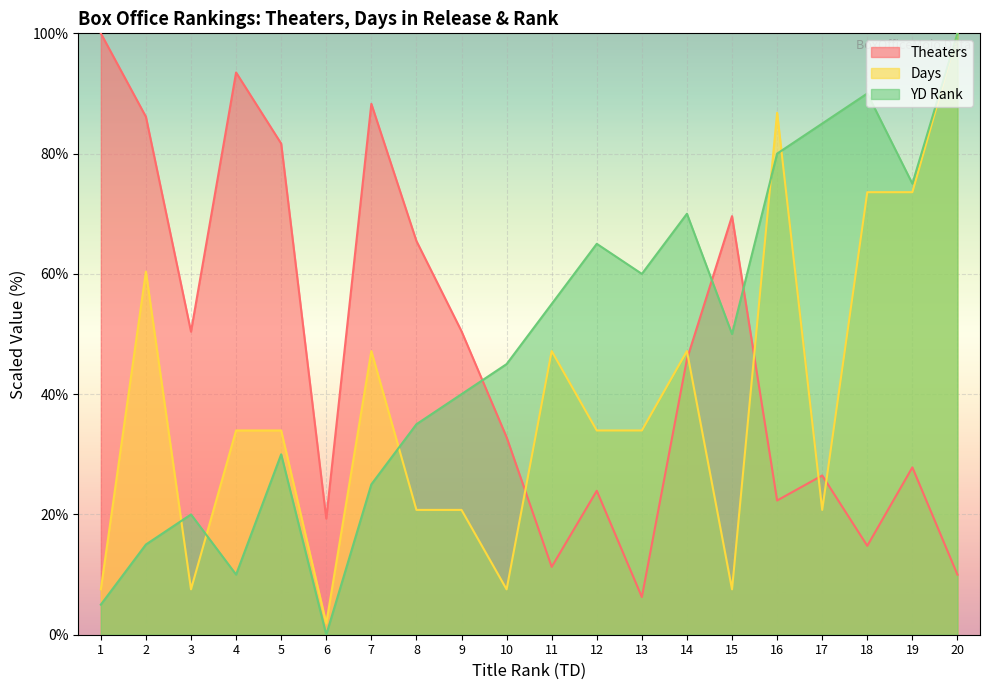

Reading left to right, extract all data points from this chart.

Theaters: 1=100.0	2=86.1	3=50.4	4=93.5	5=81.7	6=19.3	7=88.3	8=65.5	9=50.5	10=32.8	11=11.3	12=23.9	13=6.3	14=45.8	15=69.6	16=22.3	17=26.5	18=14.8	19=27.8	20=10.0
Days: 1=7.5	2=60.4	3=7.5	4=34.0	5=34.0	6=1.9	7=47.2	8=20.8	9=20.8	10=7.5	11=47.2	12=34.0	13=34.0	14=47.2	15=7.5	16=86.8	17=20.8	18=73.6	19=73.6	20=100.0
YD: 1=5.0	2=15.0	3=20.0	4=10.0	5=30.0	6=0.0	7=25.0	8=35.0	9=40.0	10=45.0	11=55.0	12=65.0	13=60.0	14=70.0	15=50.0	16=80.0	17=85.0	18=90.0	19=75.0	20=100.0